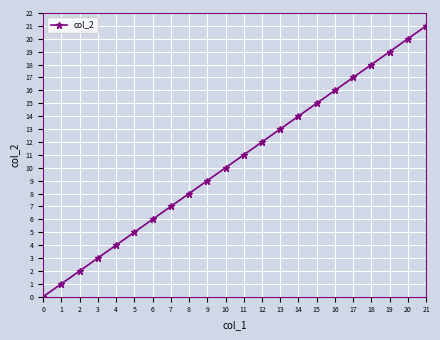

What is the sum of all values?

231